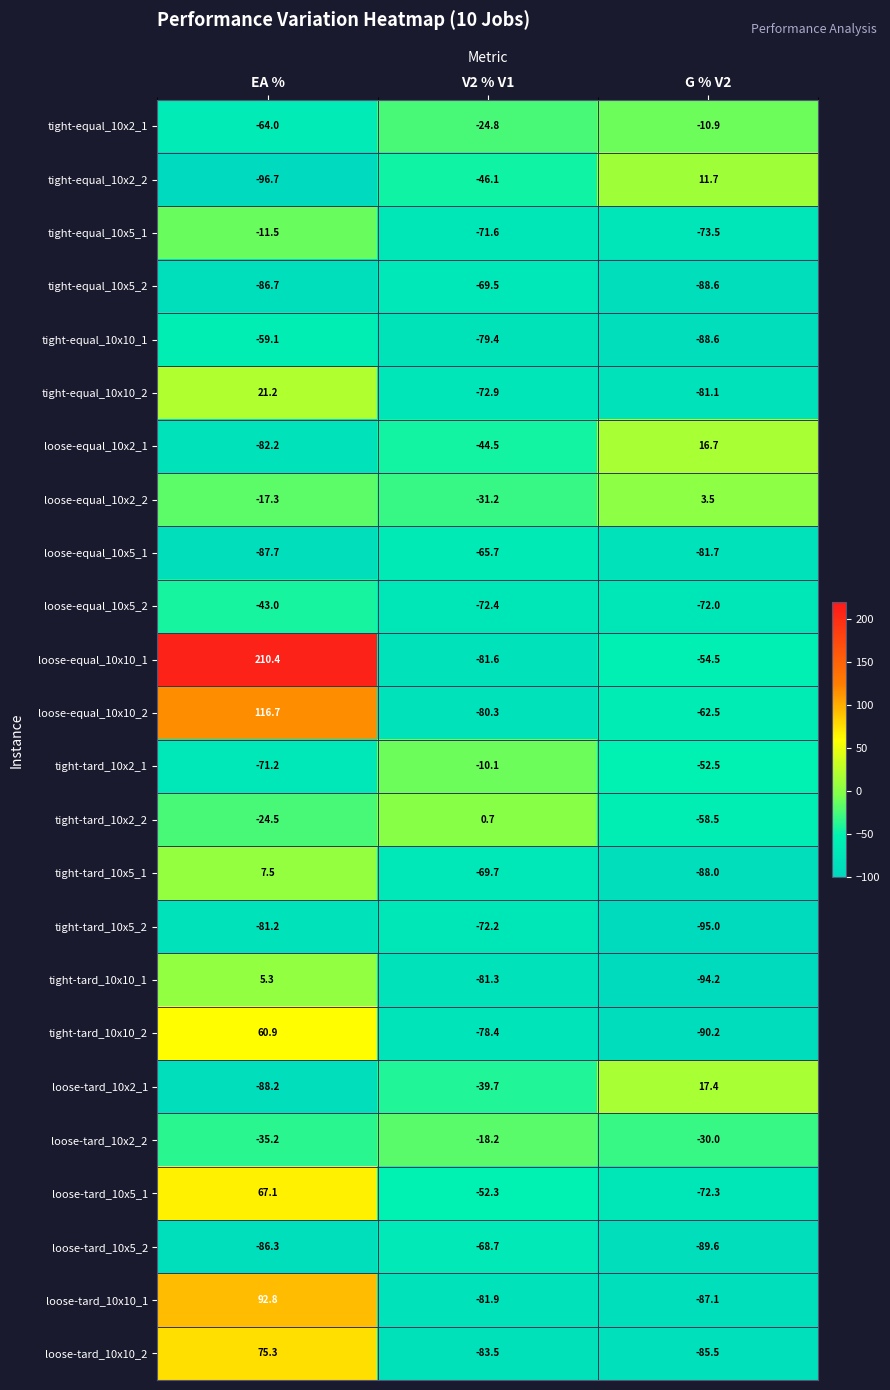

Which category has the highest value across all series?

EA %